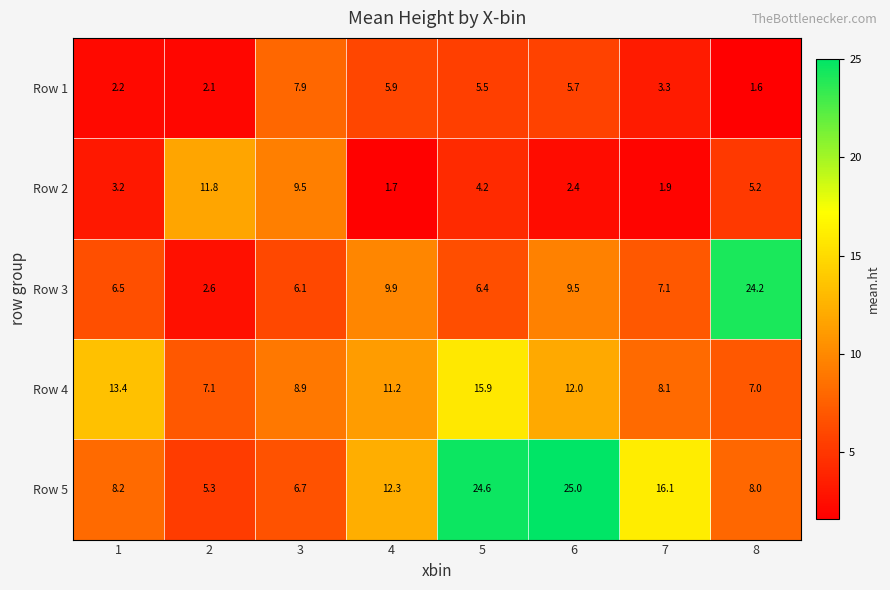

At which label is Row 1 closest to 4?

7